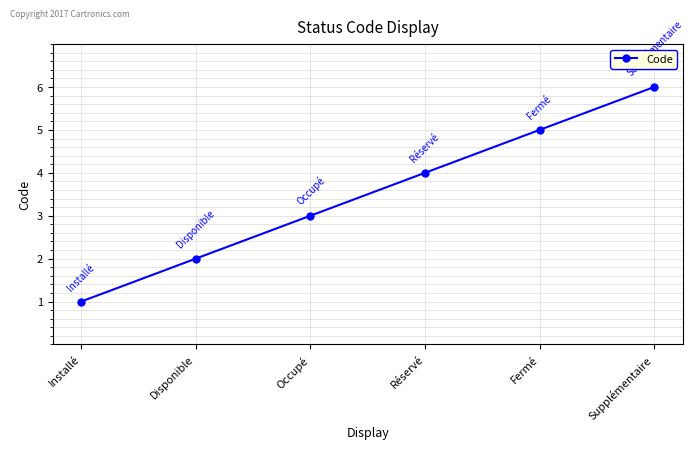

List the labels in order of value, largest first.

Supplémentaire, Fermé, Réservé, Occupé, Disponible, Installé